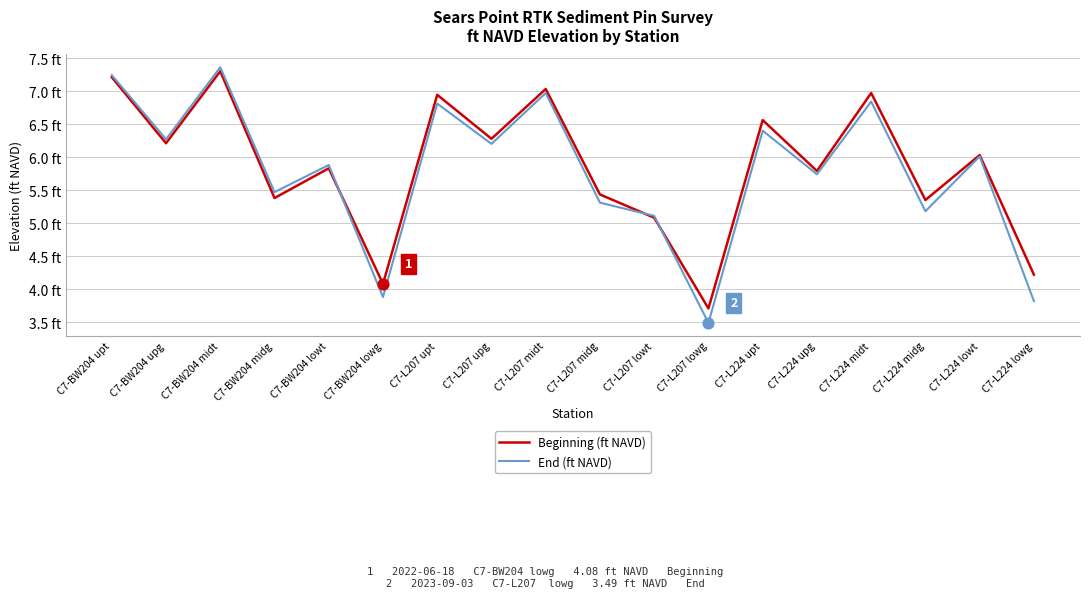

What are all the series names shown in the legend?

Beginning (ft NAVD), End (ft NAVD)